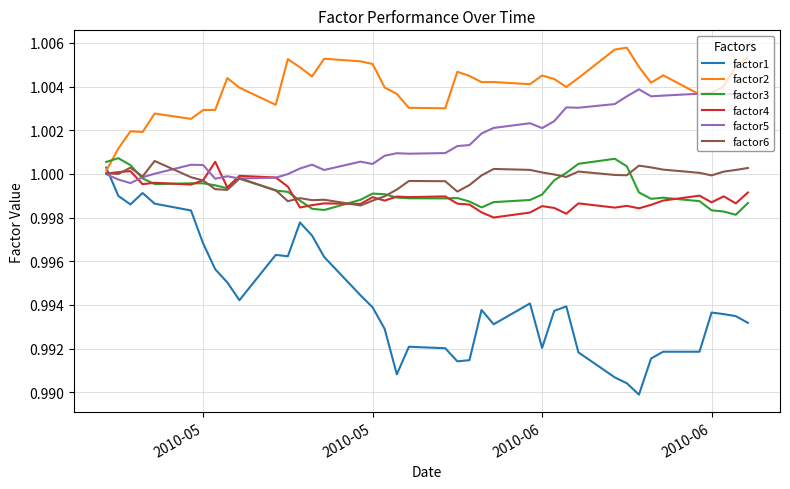

Which series ends up on top after the final intersection of factor6 and factor1?

factor6